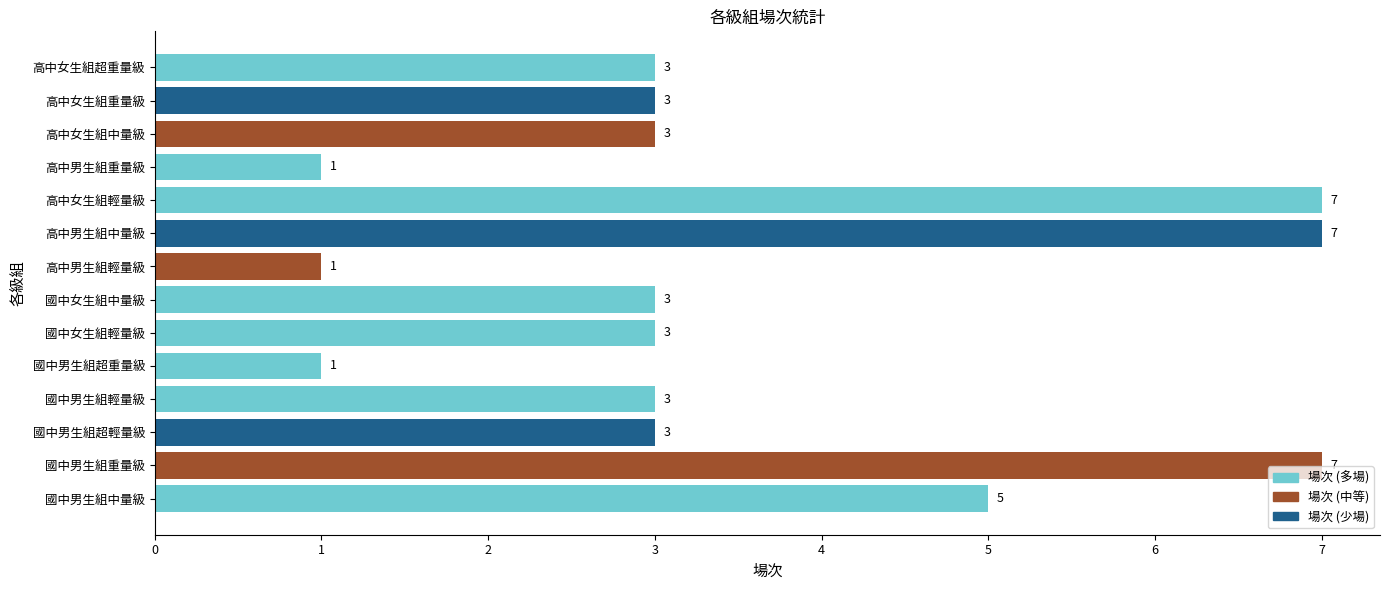

Approximately how many times larger is the value at 國中男生組重量級 compared to 國中男生組超重量級?

7.0